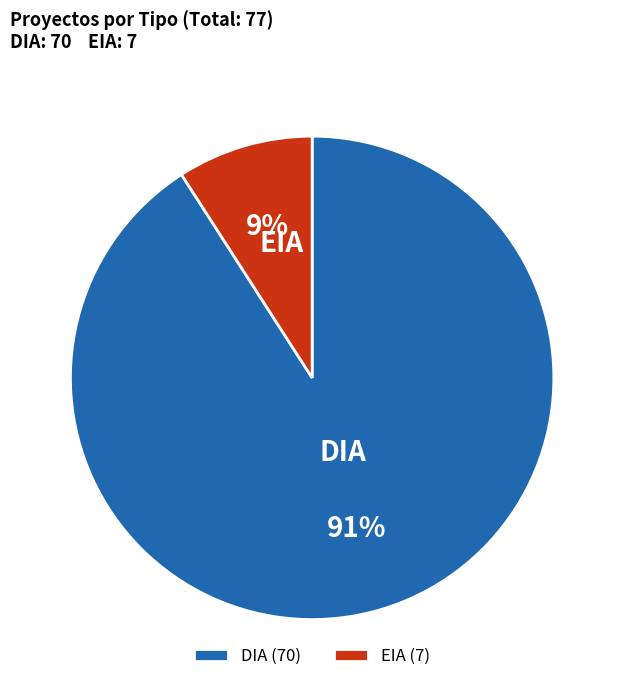

To the nearest percent, what portion does DIA represent?

91%